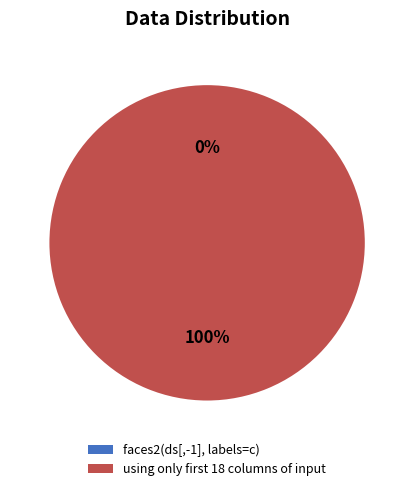

How many segments does this pie chart have?

2